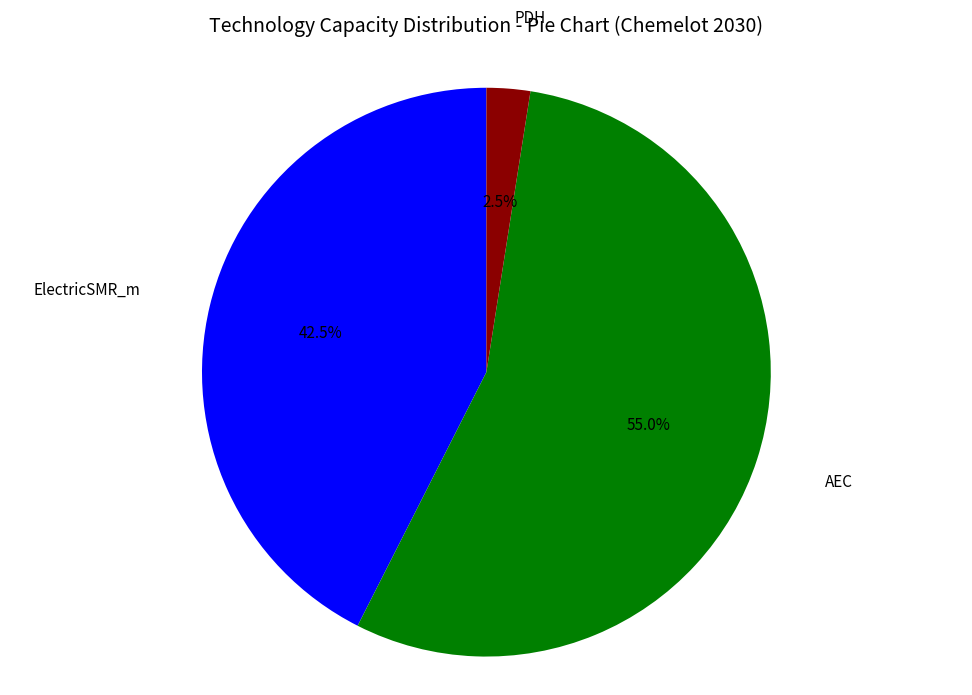

Rank the categories by value from lowest to highest.

PDH, ElectricSMR_m, AEC